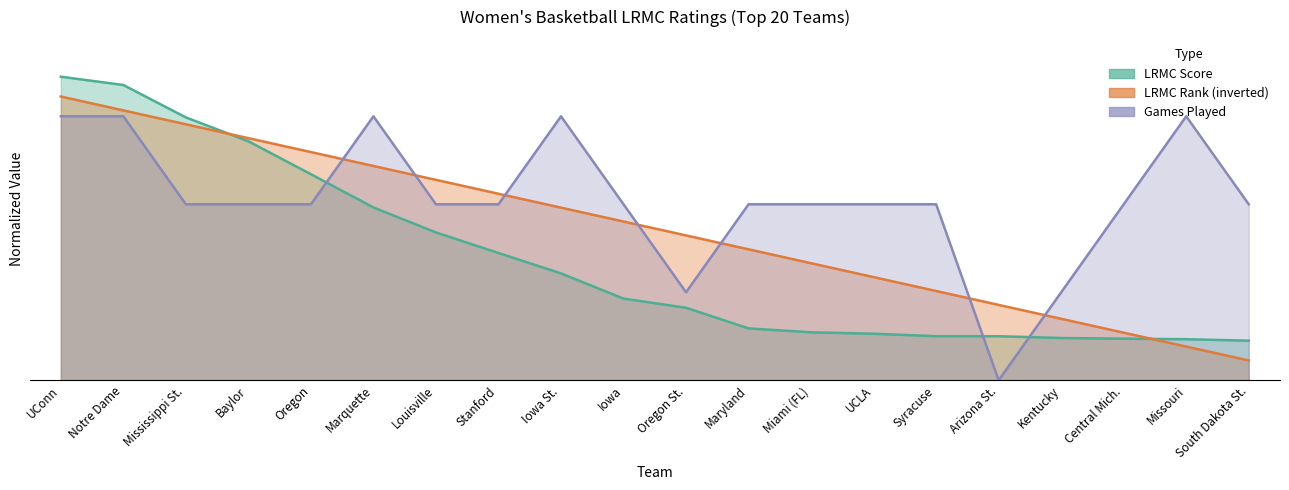

The value of ngames at Mississippi St. is 13.3. True or false?

True